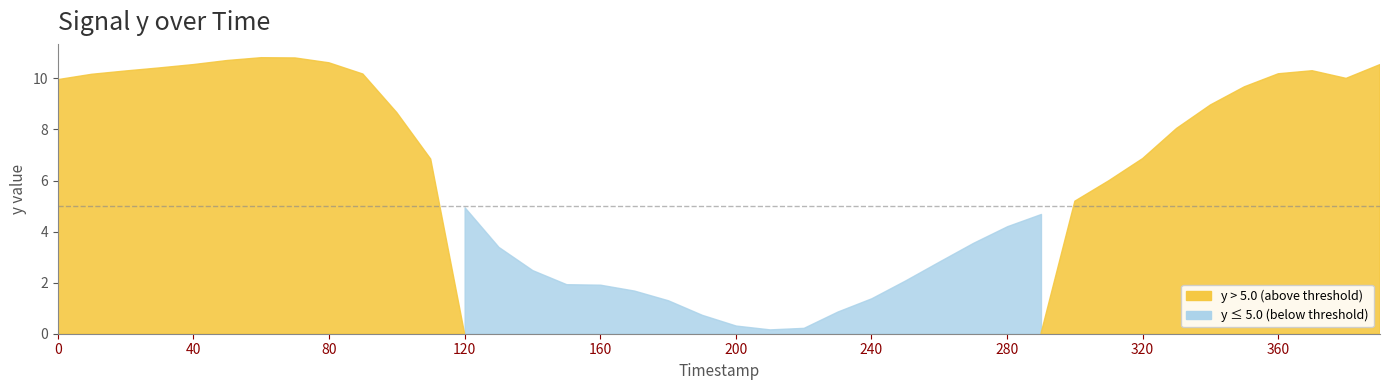

What is the difference between the values at 190 and 280?

3.5